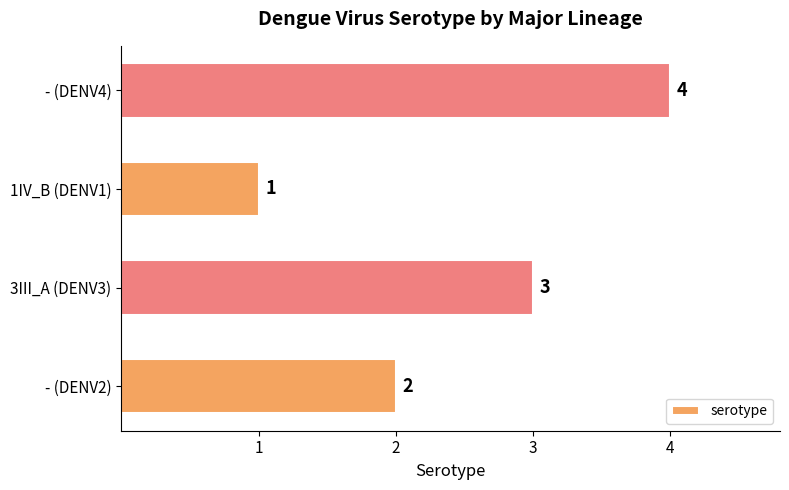

Which has a higher value, - (DENV4) or - (DENV2)?

- (DENV4)